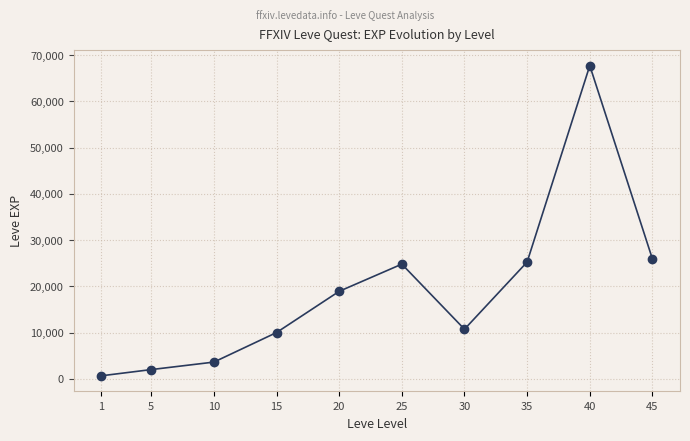

How many data points are less than 18910?

5